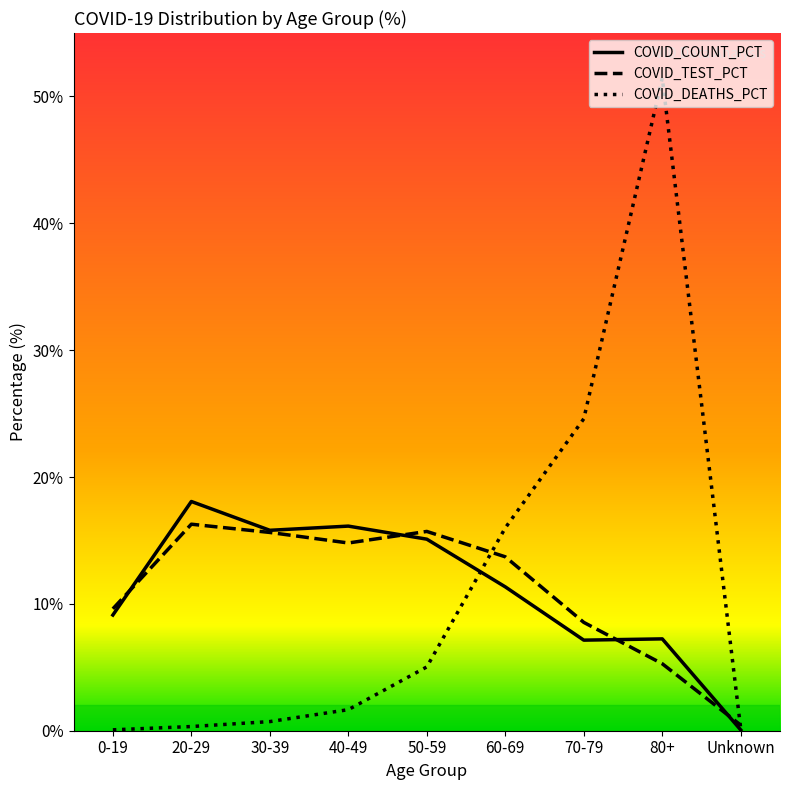

Where does the COVID_TEST_PCT series first go above 13?

20-29